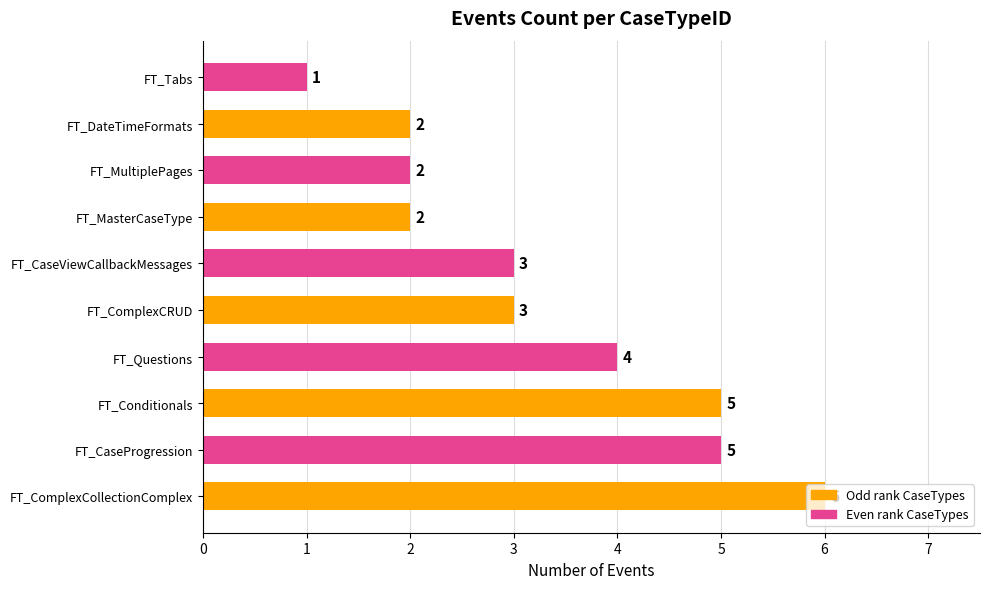

Count the values in the range 2 to 5.

8